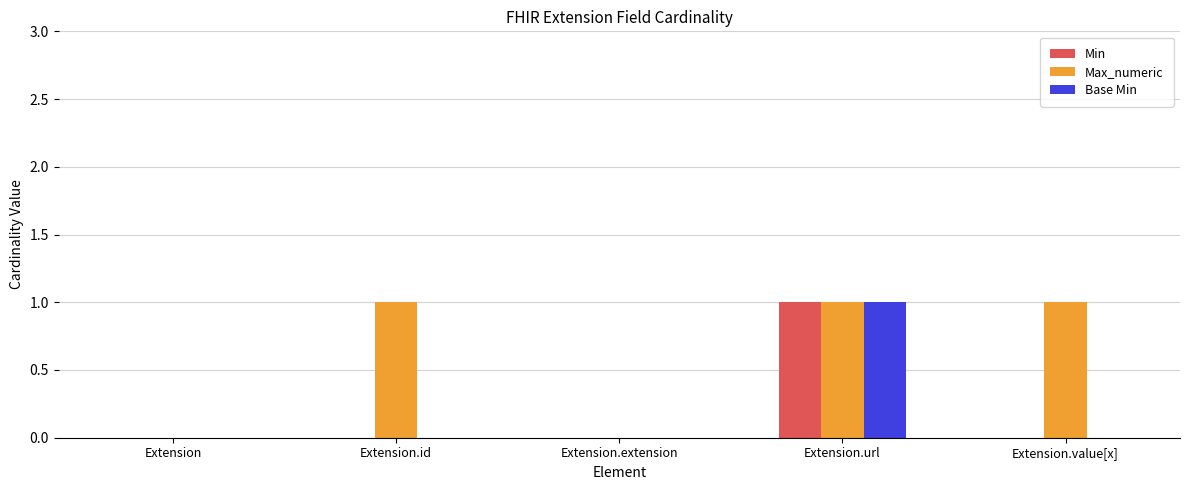

At which label does Base Min reach its peak?

Extension.url